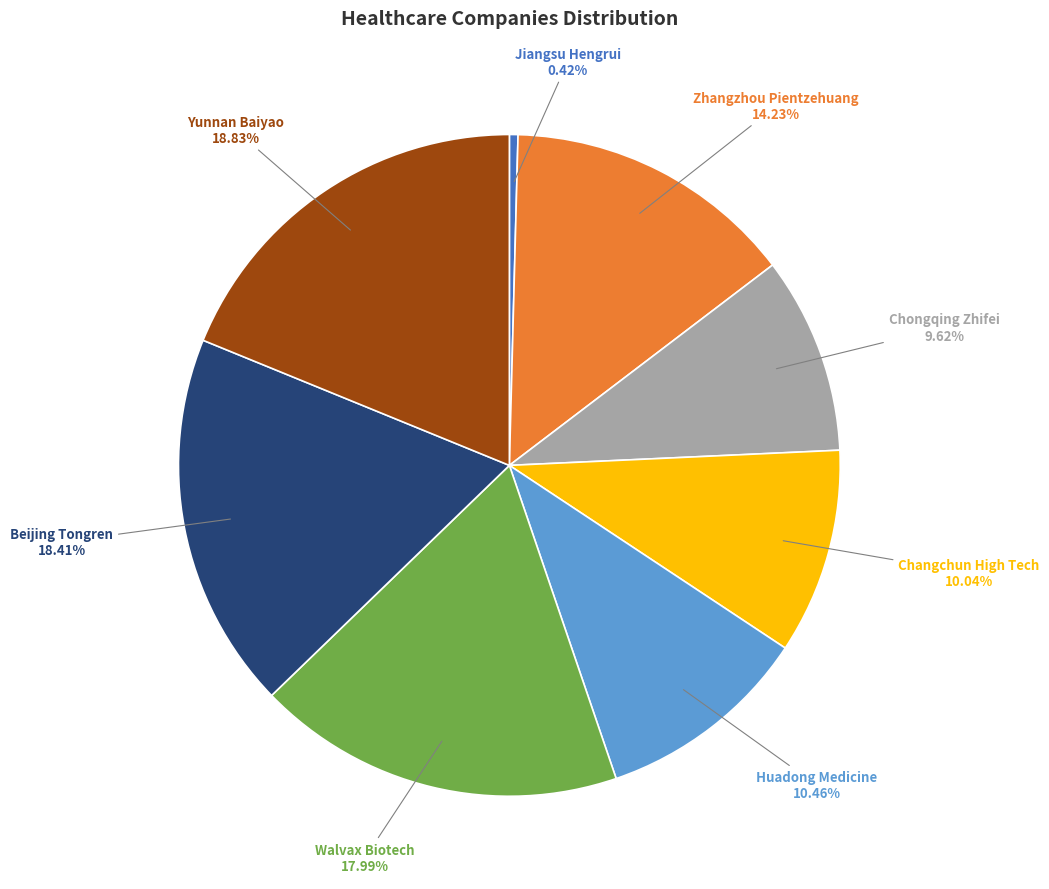

Which category has the smallest portion of the pie?

Jiangsu Hengrui